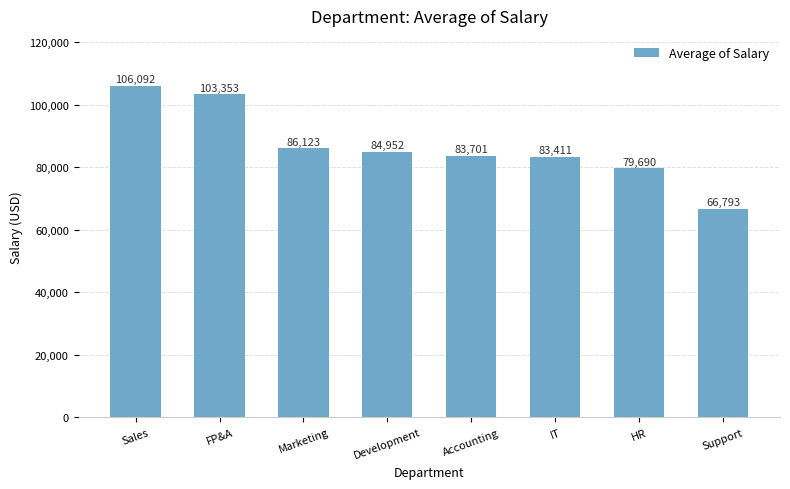

What is the difference between the second highest and second lowest values?

23663.1